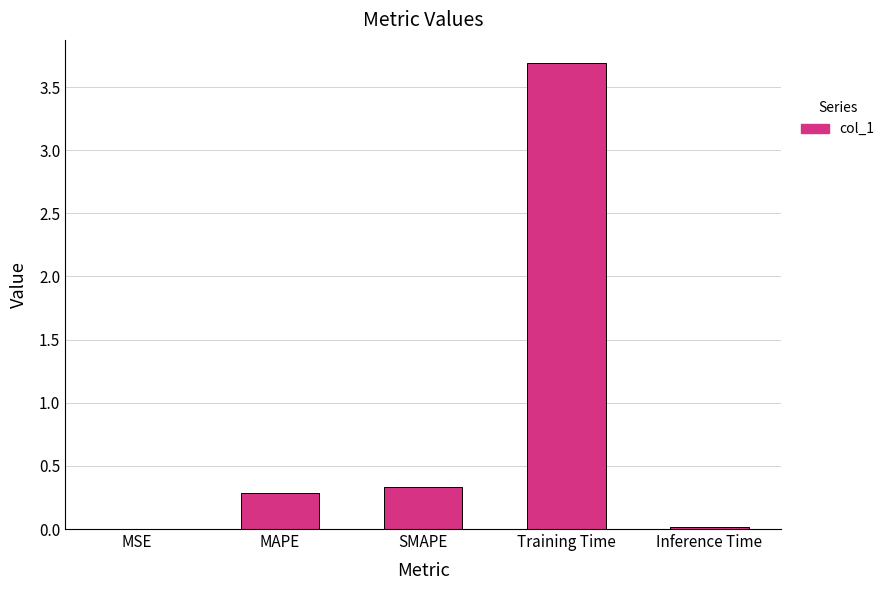

The value at MSE is 0.0. True or false?

True